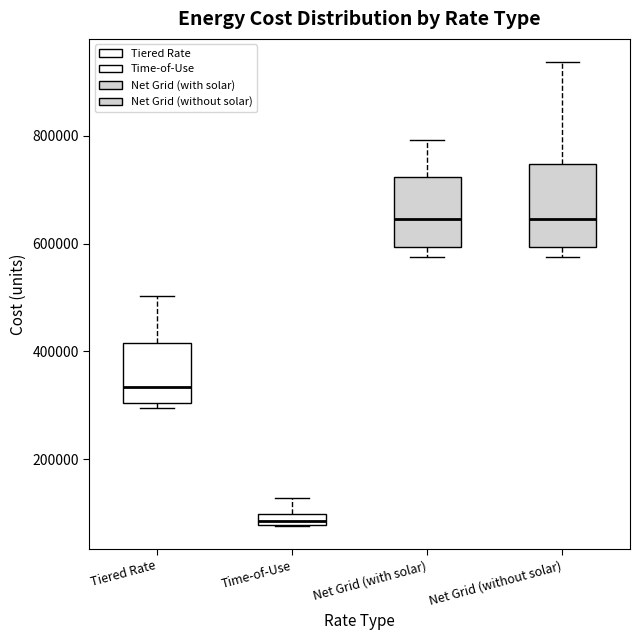

Comparing the boxes themselves (not the whiskers), which one is the tallest?

Net Grid (without solar)